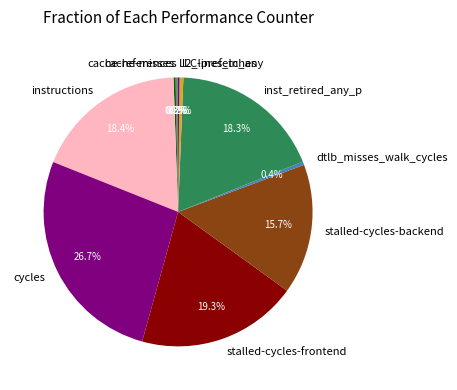

The stalled-cycles-backend slice represents 16% of the pie. True or false?

True